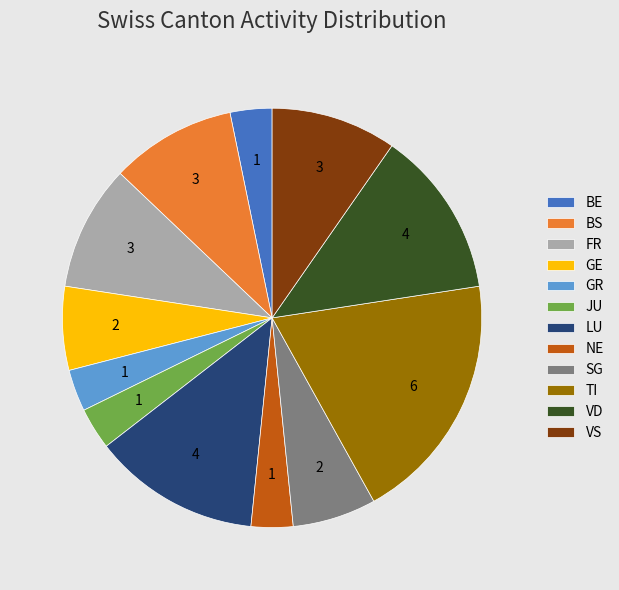

Does TI represent more than half of the total?

No